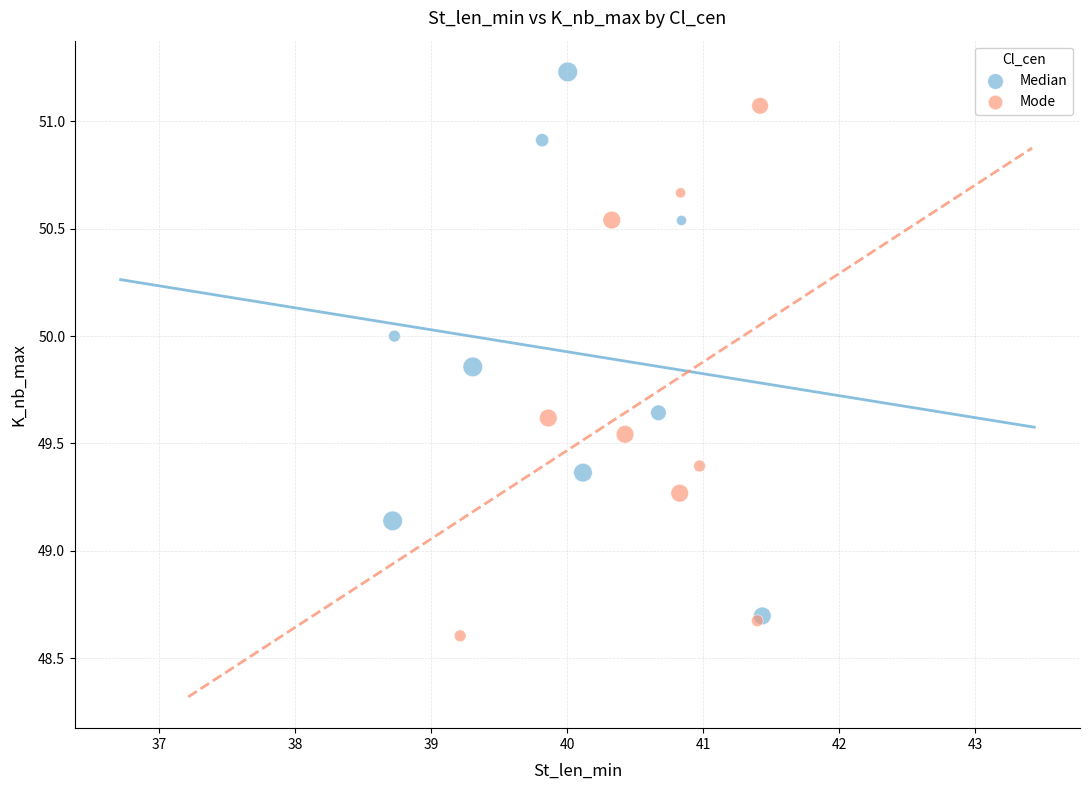

What are all the series names shown in the legend?

Median, Mode